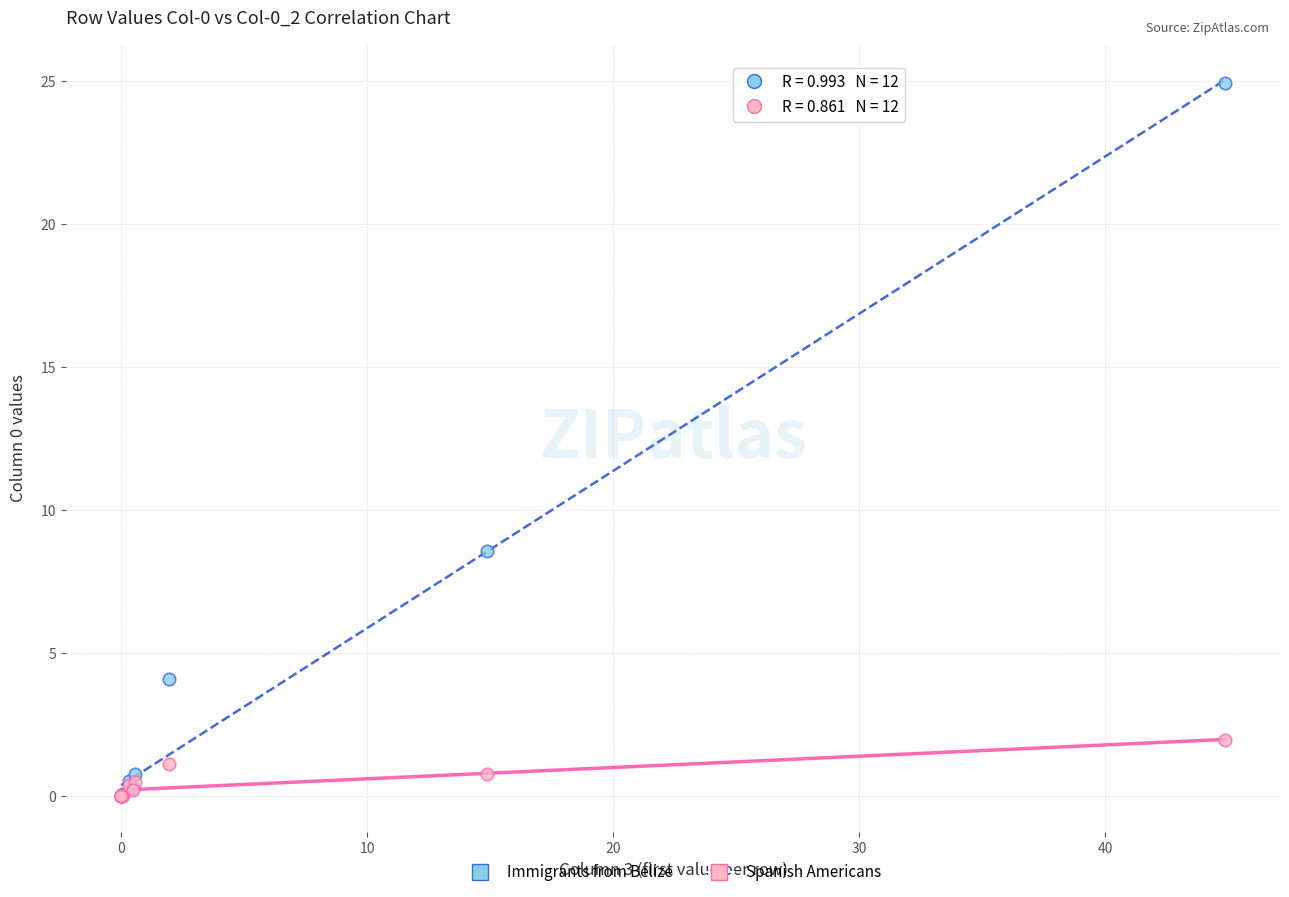

Which series has the largest Y range (max minus min)?

Immigrants from Belize